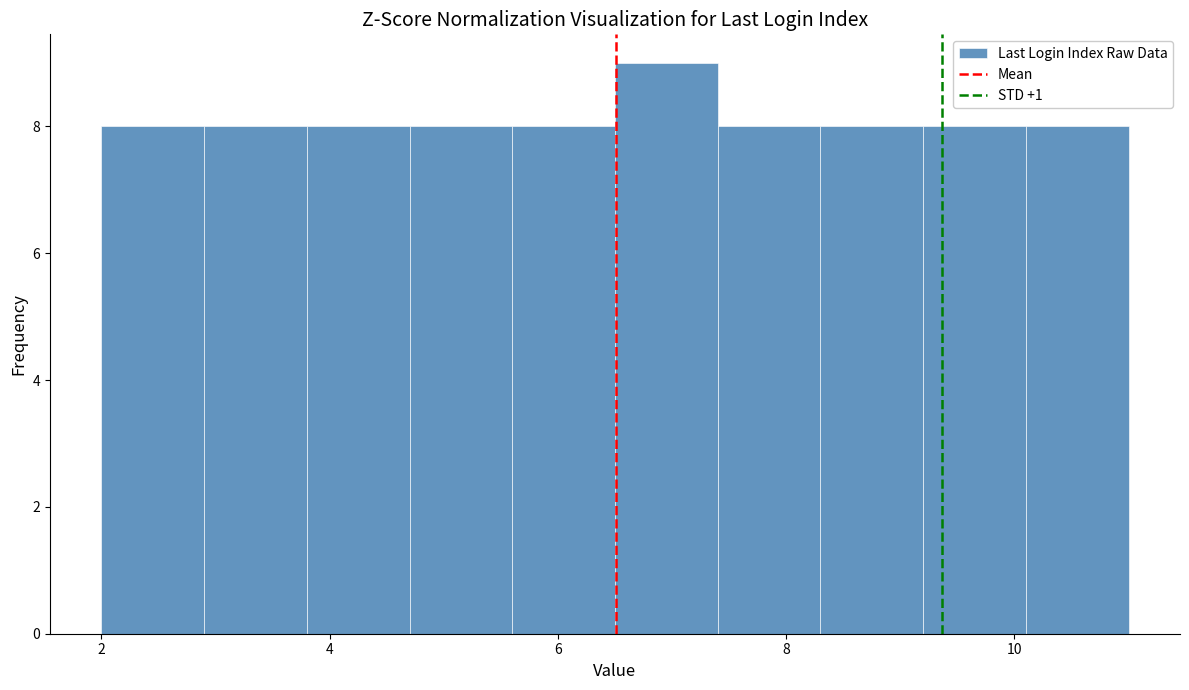

Over which range of the x-axis is the bar tallest?

6.5 to 7.4